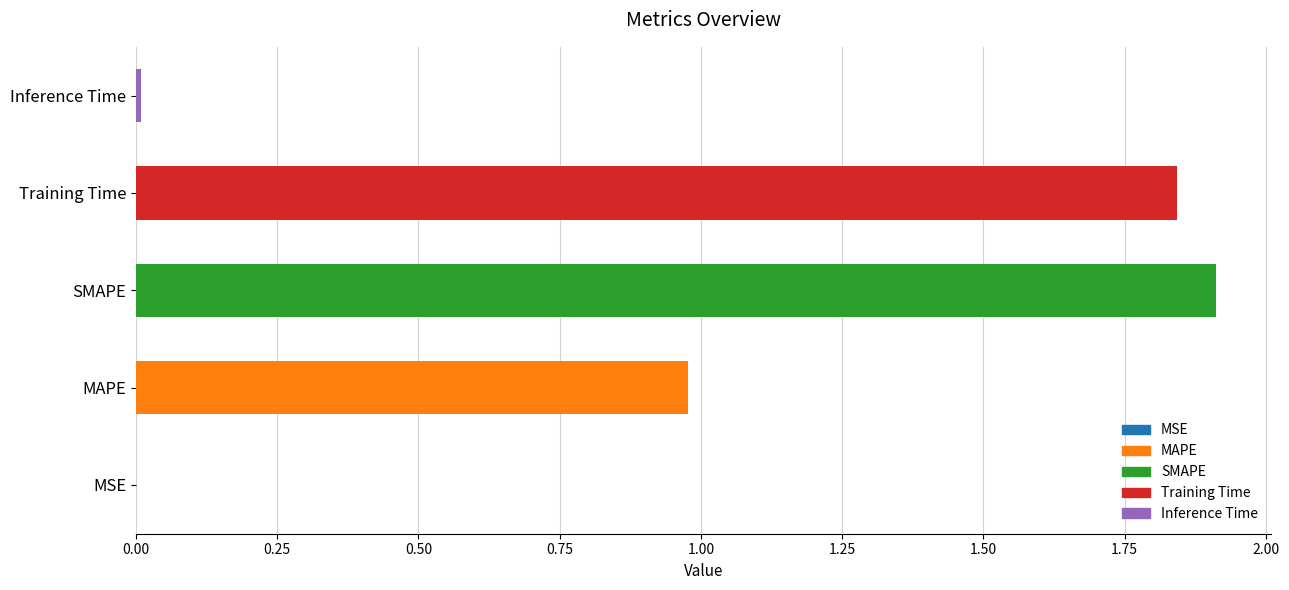

What position from the left is SMAPE?

3